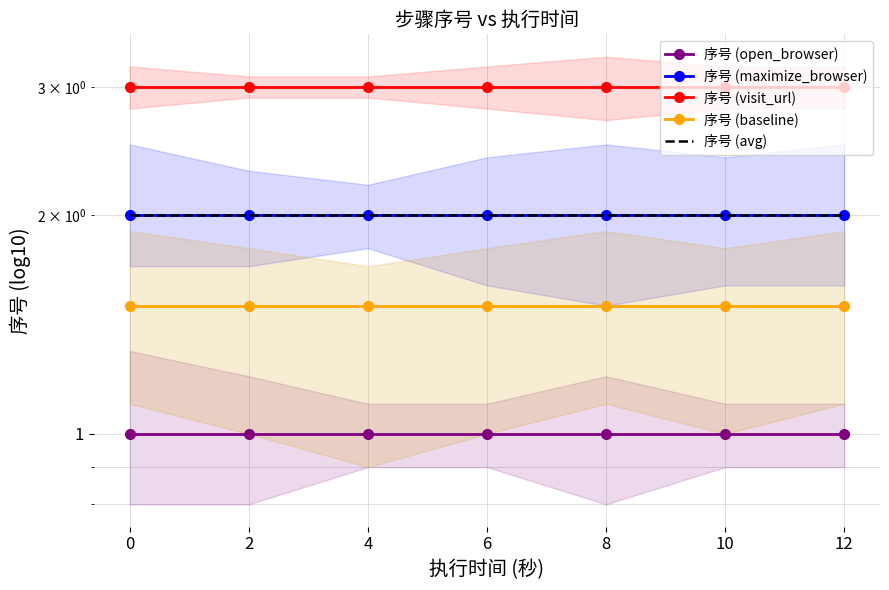

Is it true that 序号 (visit_url) equals 3.0 at 4?

True